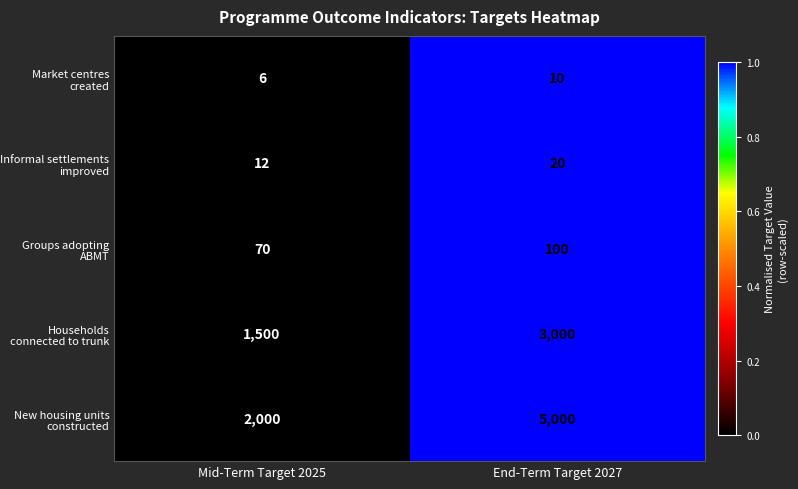

List the series in order of their peak value, highest first.

New housing units constructed, Households connected to trunk, Groups adopting ABMT, Informal settlements improved, Market centres created